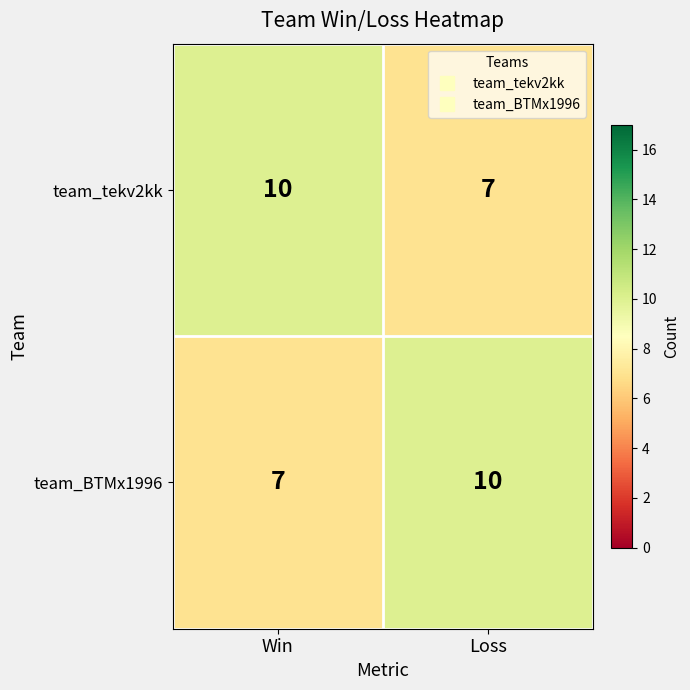

At Win, list the series in order from smallest to largest.

team_BTMx1996, team_tekv2kk